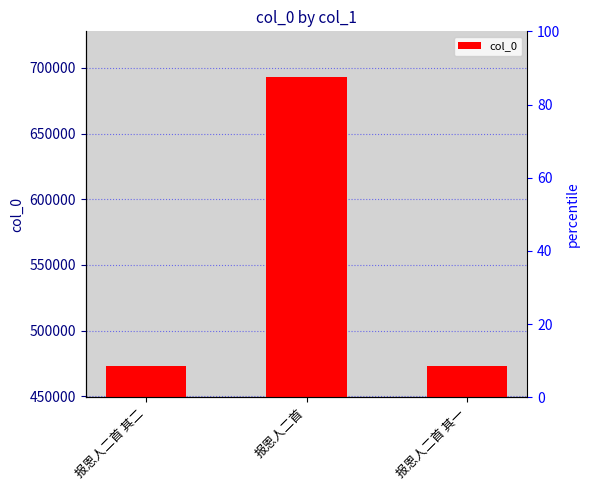

How many bars are there in total?

3